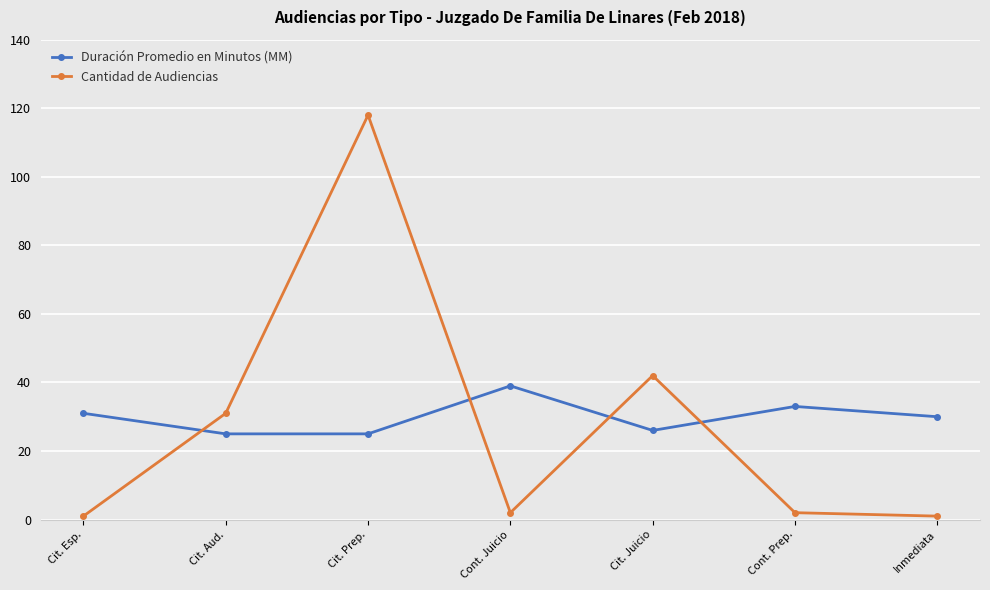

How many interior local peaks does the Duración Promedio en Minutos (MM) series have?

2